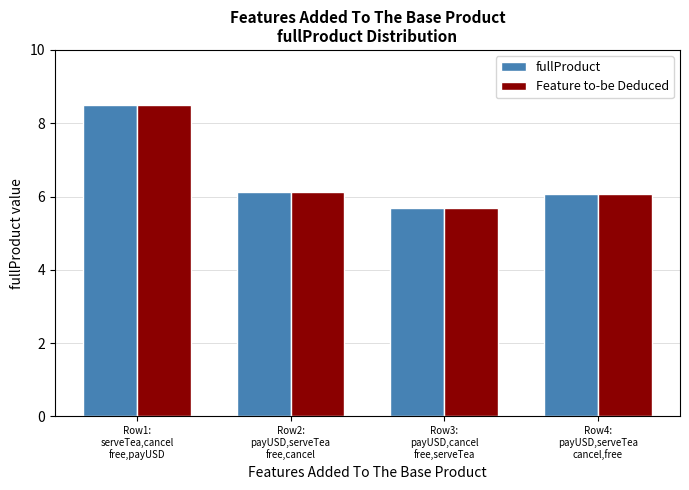

What is the maximum value shown in the chart?

8.5